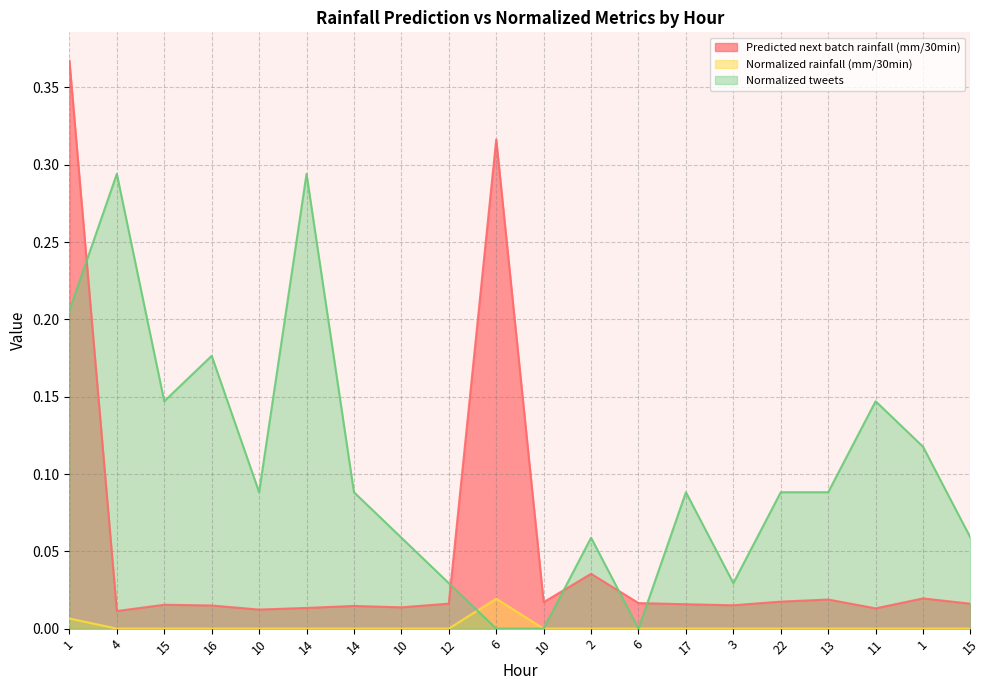

What is the spread (max minus min) of values at 2?

0.1